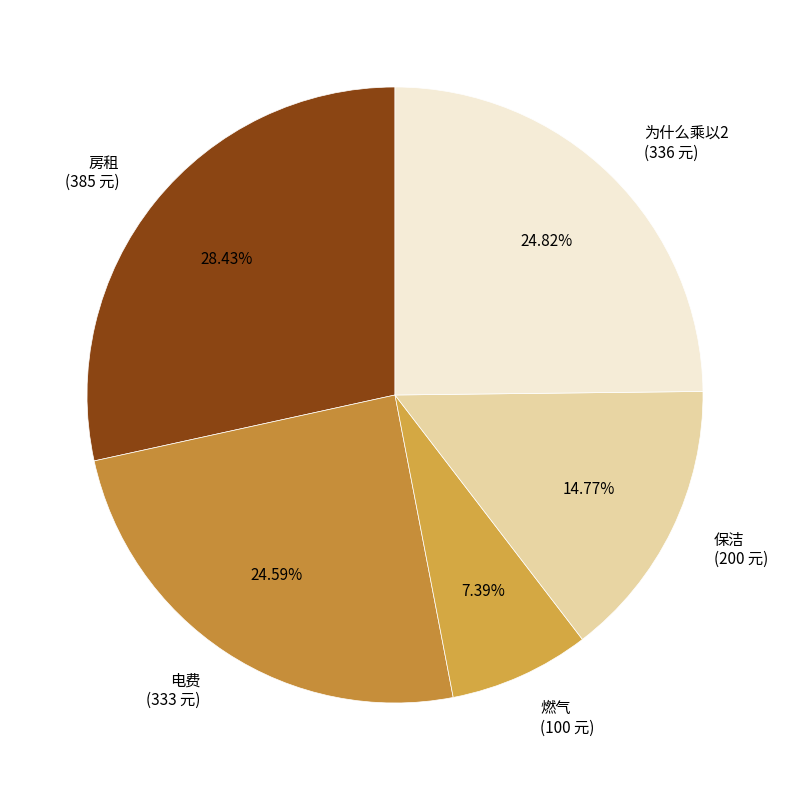

What portion of the pie excludes 电费?

75.4%